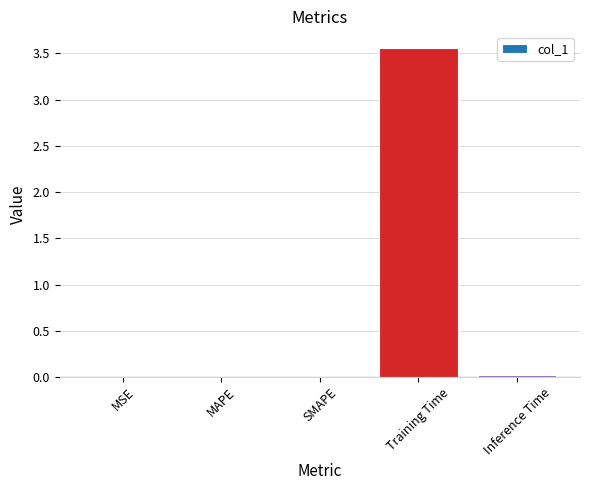

Which category has the highest value across all series?

Training Time